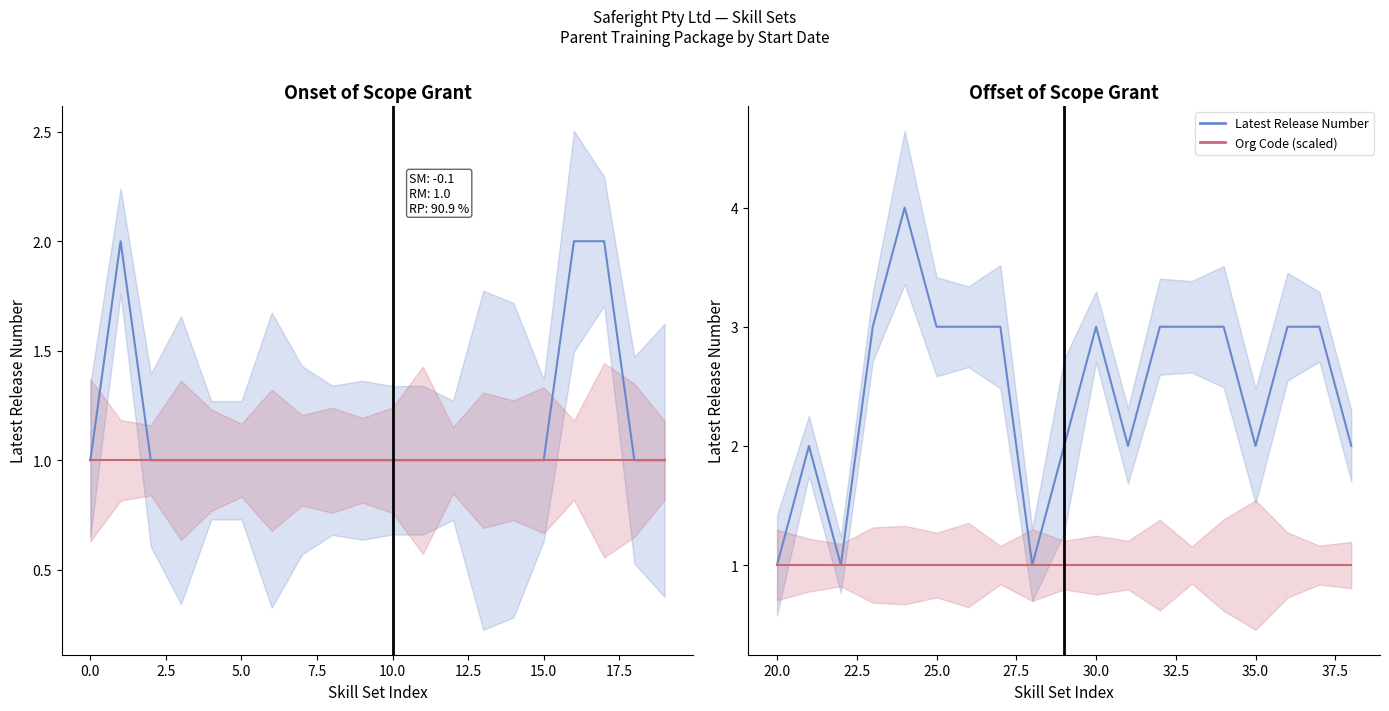

How many data points does each series have?

19